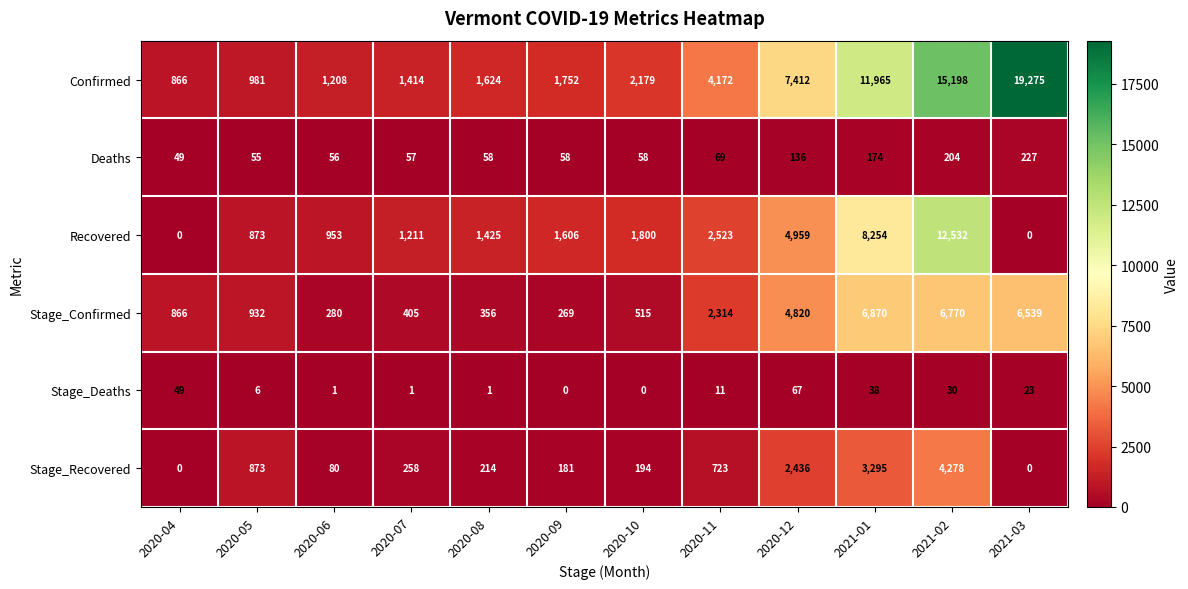

Which series has the largest total across all categories?

Confirmed